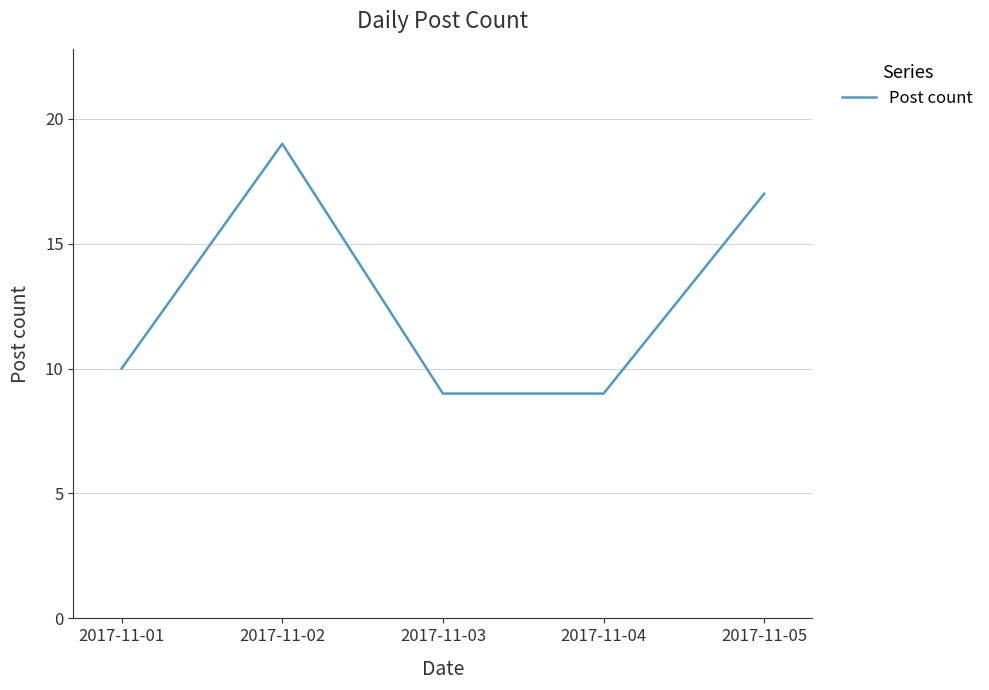

Reading left to right, what are all the values shown in this chart?

2017-11-01=10	2017-11-02=19	2017-11-03=9	2017-11-04=9	2017-11-05=17